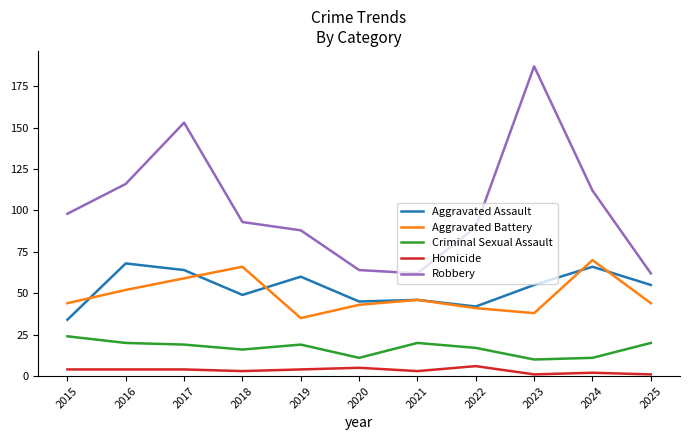

Is the value of Homicide at 2022 greater than the value of Criminal Sexual Assault at 2017?

No